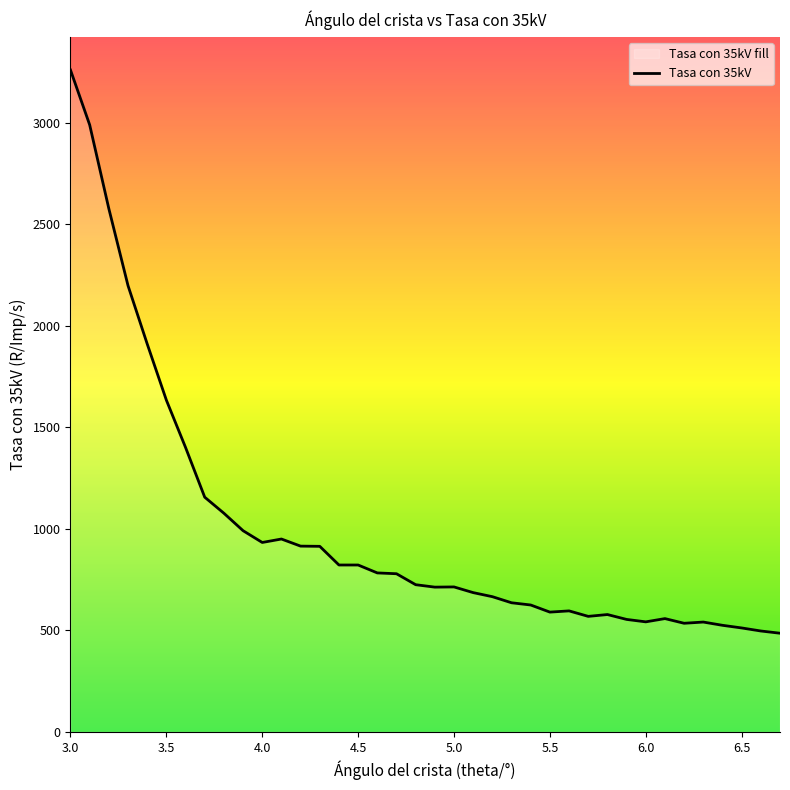

True or false: the data shows 541 at 6.3.

True